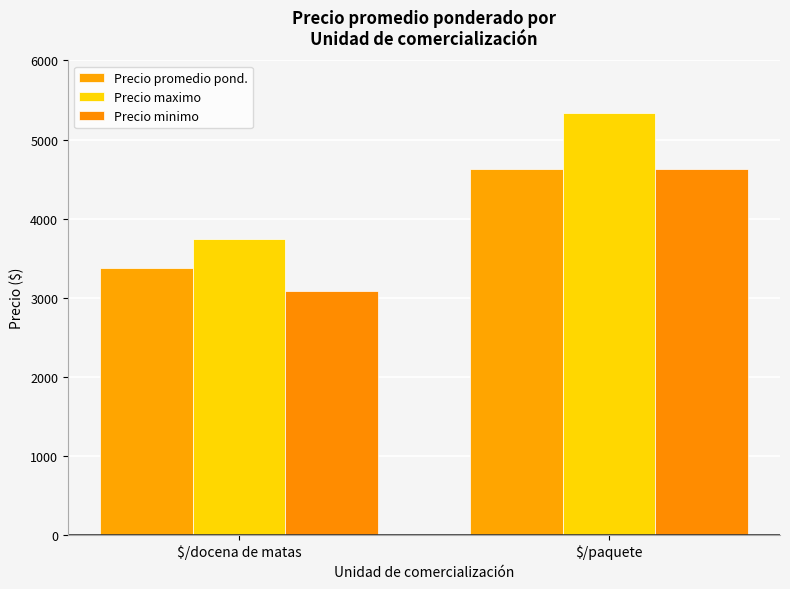

What is the difference between the Precio maximo values at $/docena de matas and $/paquete?

1595